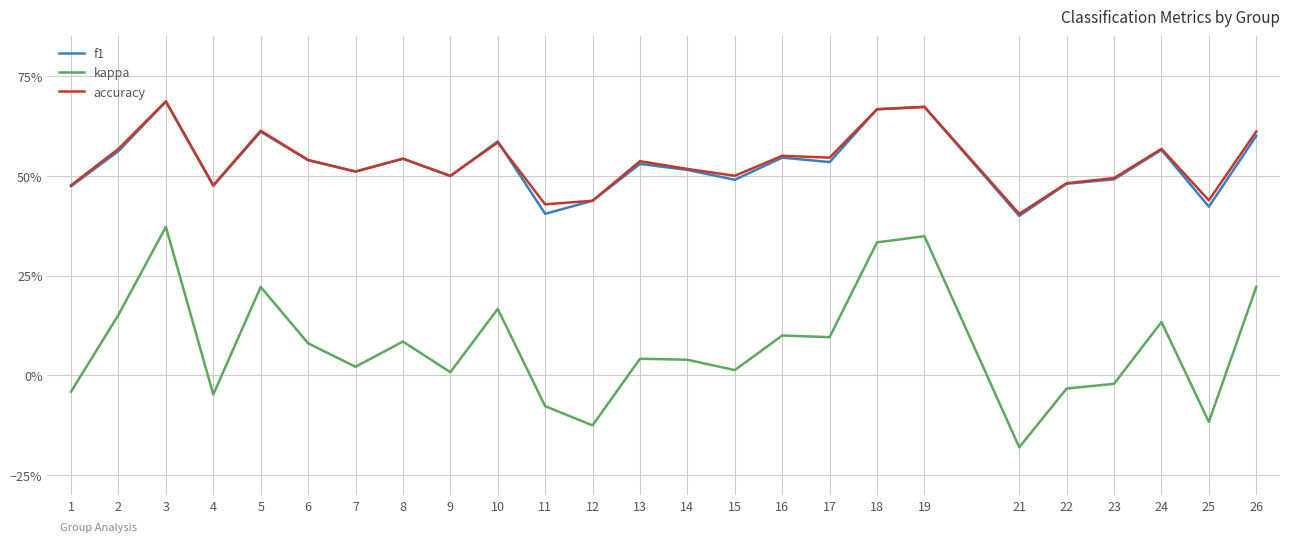

Reading left to right, transcribe all the data shown in this chart.

f1: 1=0.5	2=0.6	3=0.7	4=0.5	5=0.6	6=0.5	7=0.5	8=0.5	9=0.5	10=0.6	11=0.4	12=0.4	13=0.5	14=0.5	15=0.5	16=0.5	17=0.5	18=0.7	19=0.7	21=0.4	22=0.5	23=0.5	24=0.6	25=0.4	26=0.6
kappa: 1=-0.0	2=0.2	3=0.4	4=-0.0	5=0.2	6=0.1	7=0.0	8=0.1	9=0.0	10=0.2	11=-0.1	12=-0.1	13=0.0	14=0.0	15=0.0	16=0.1	17=0.1	18=0.3	19=0.3	21=-0.2	22=-0.0	23=-0.0	24=0.1	25=-0.1	26=0.2
accuracy: 1=0.5	2=0.6	3=0.7	4=0.5	5=0.6	6=0.5	7=0.5	8=0.5	9=0.5	10=0.6	11=0.4	12=0.4	13=0.5	14=0.5	15=0.5	16=0.6	17=0.5	18=0.7	19=0.7	21=0.4	22=0.5	23=0.5	24=0.6	25=0.4	26=0.6